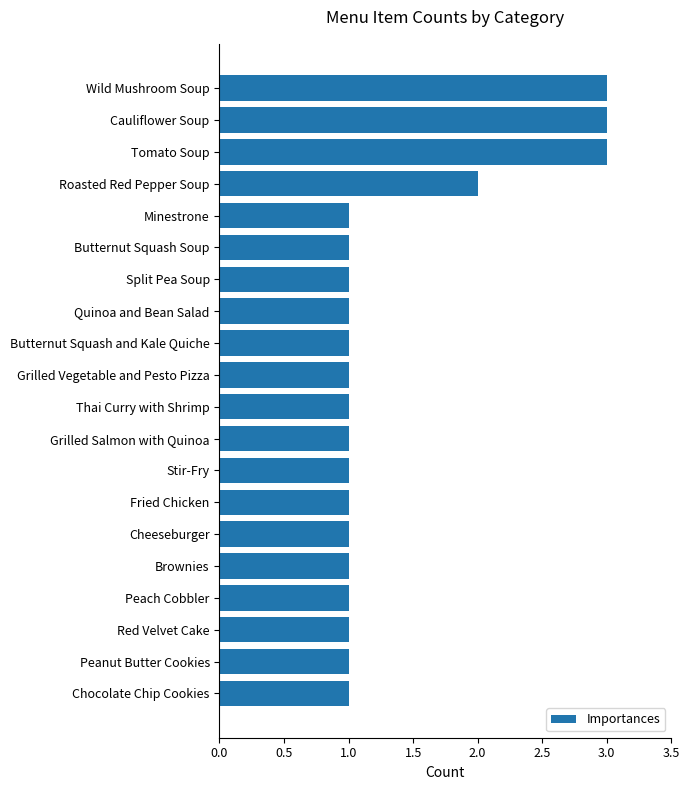

How many distinct data groups are displayed?

1